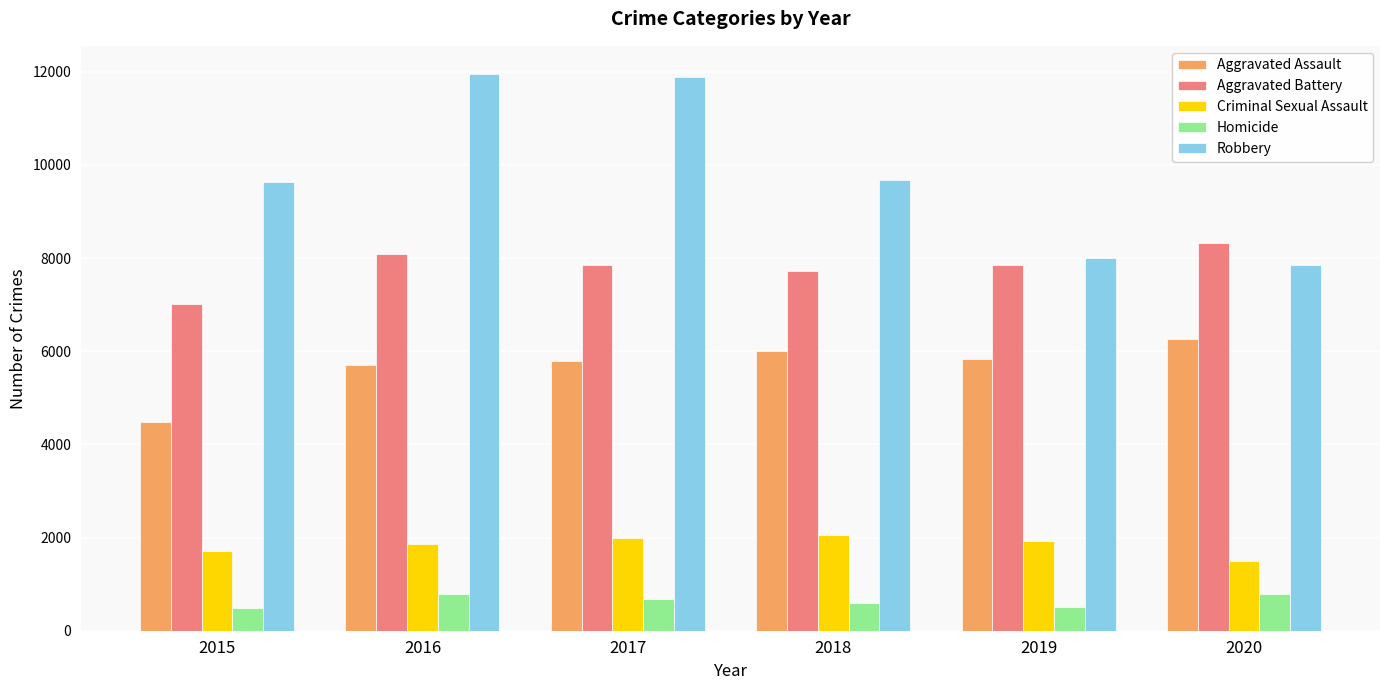

Are the bars horizontal?

No